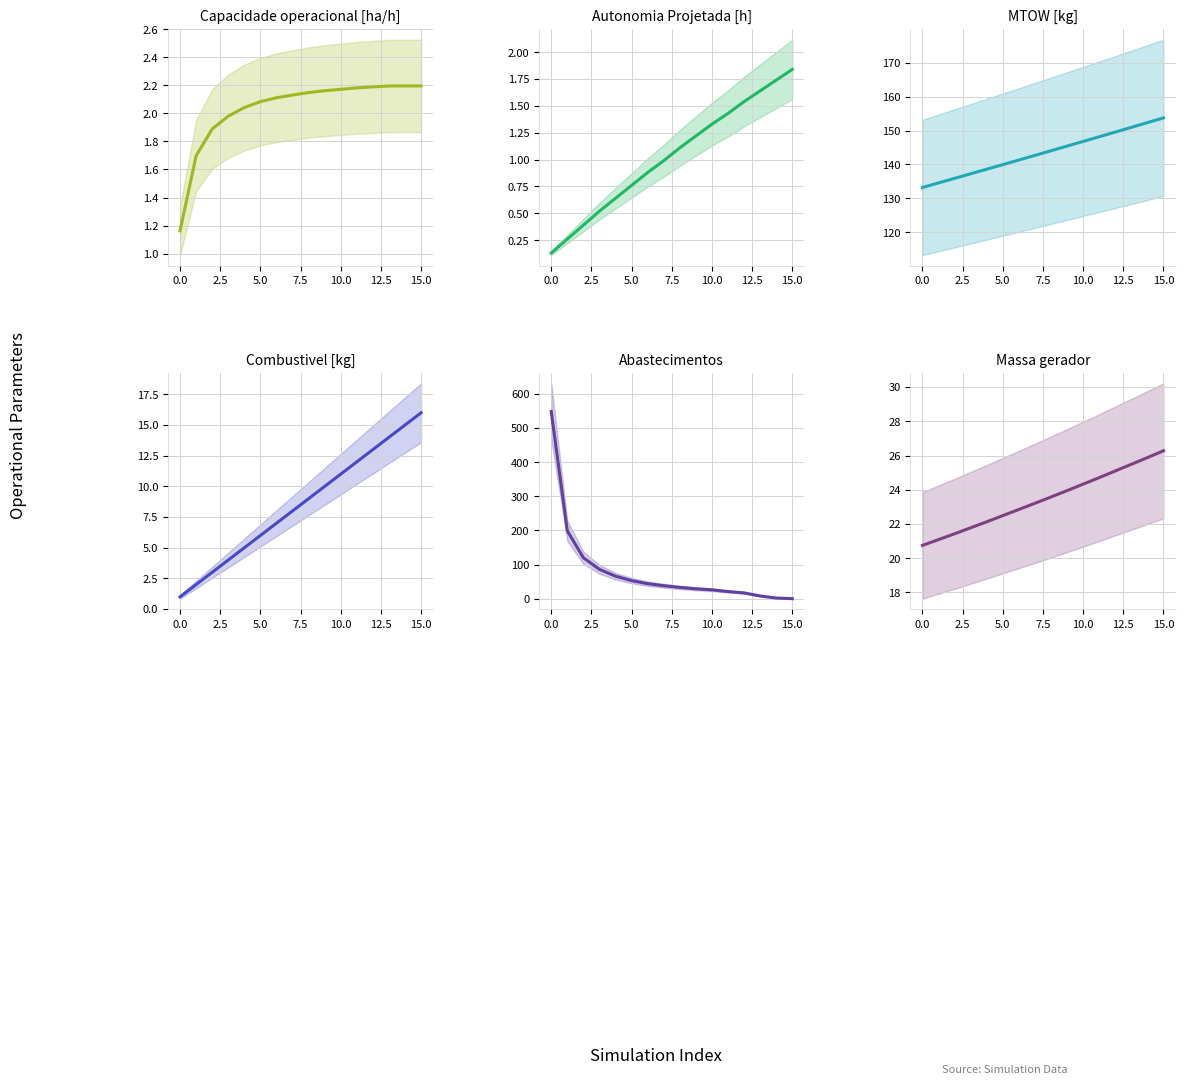

Which series has the largest total across all categories?

MTOW [kg]